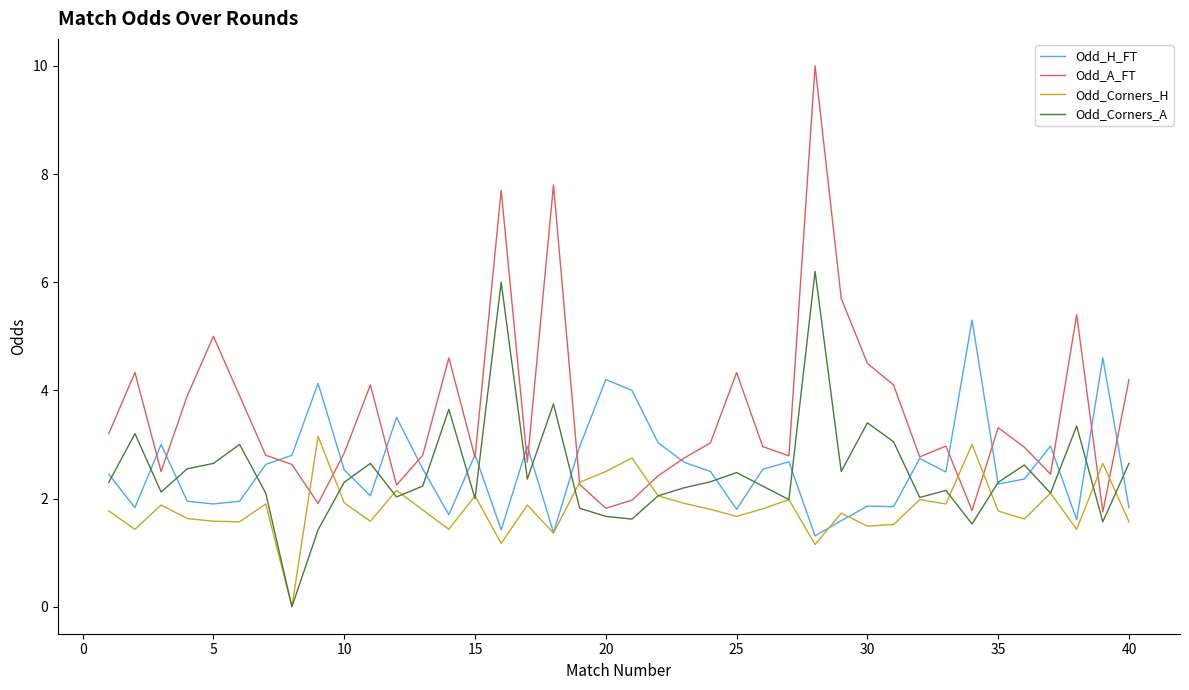

Which series has the widest spread of values?

Odd_A_FT